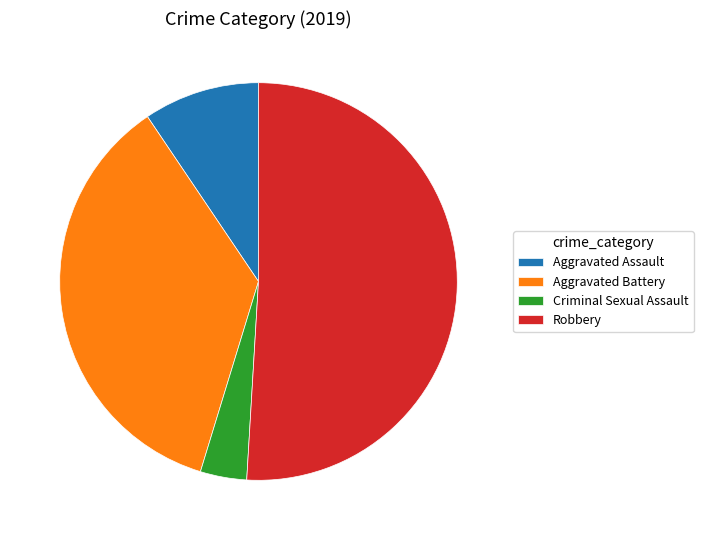

Which slice is the largest?

Robbery